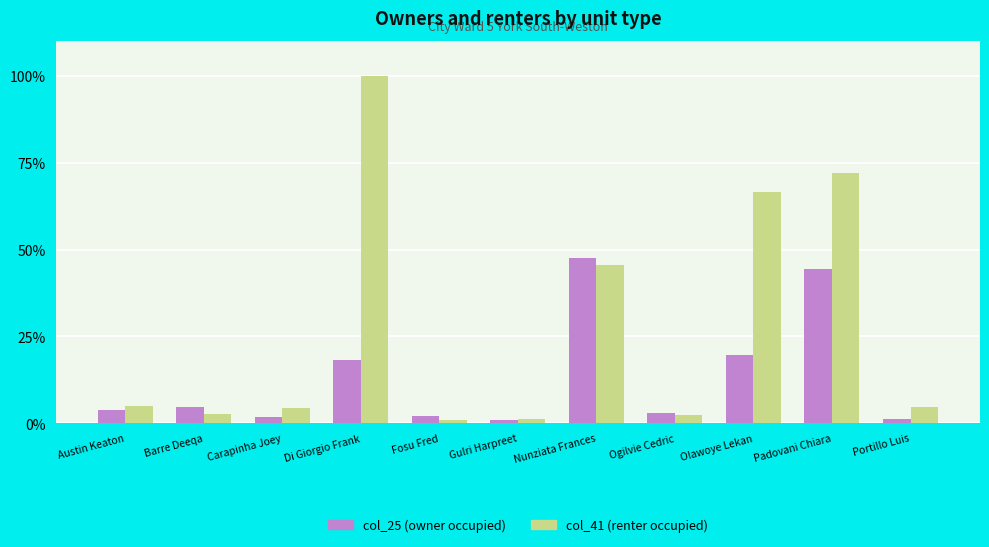

Which label corresponds to the largest value in the chart?

Di Giorgio Frank